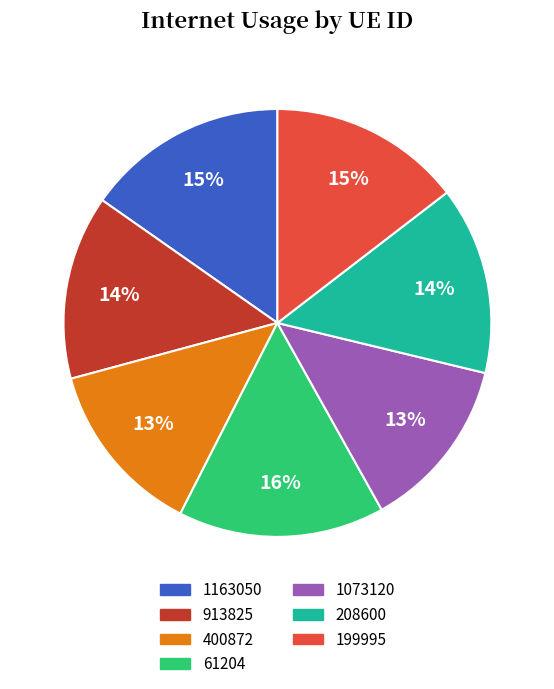

Combined, do 199995 and 1073120 account for over 50%?

No